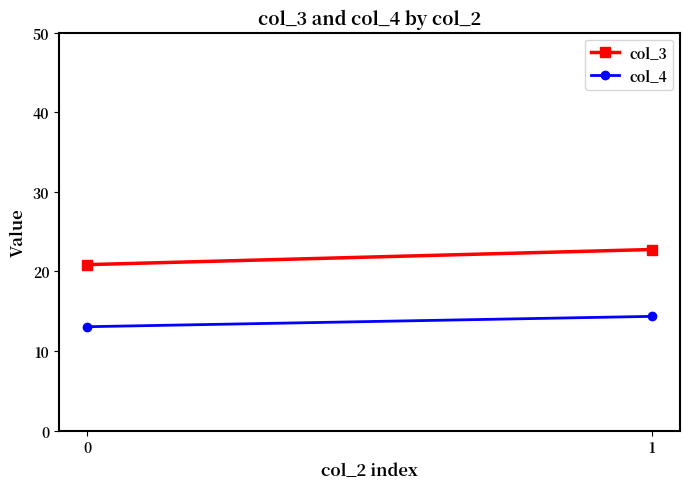

What is the smallest value displayed?

13.1